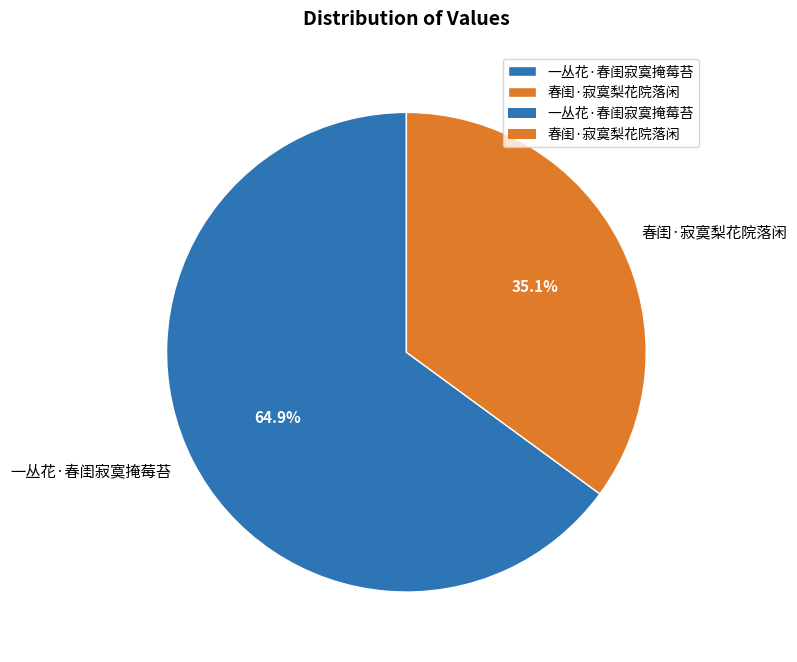

What is the largest slice in the pie chart?

一丛花·春闺寂寞掩莓苔